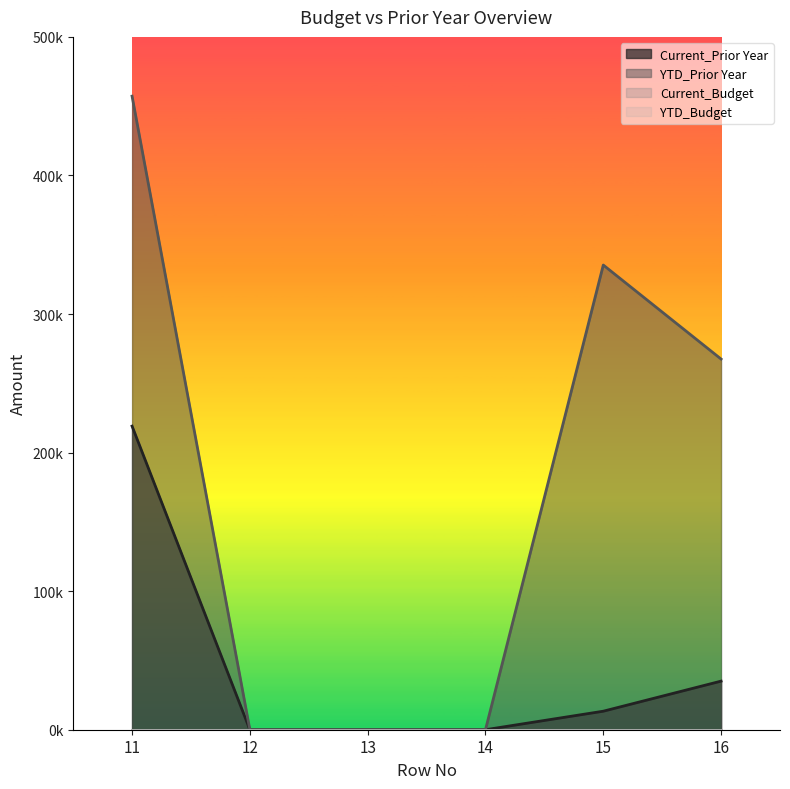

True or false: YTD_Prior Year has more than 1 interior local peaks.

False